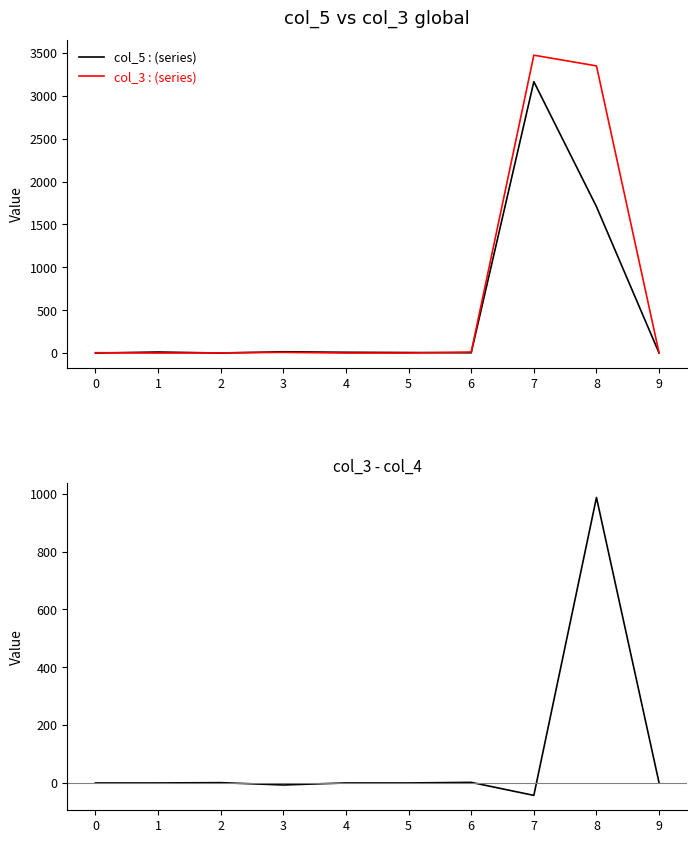

Reading left to right, extract all data points from this chart.

col_5: 0	12	0	15	9	6	3	3165	1707	0
col_3: 4	0	2	8	0	0	12	3474	3349	0
col_3 - col_4: 0	0	1	-7	0	0	2	-43	987	0